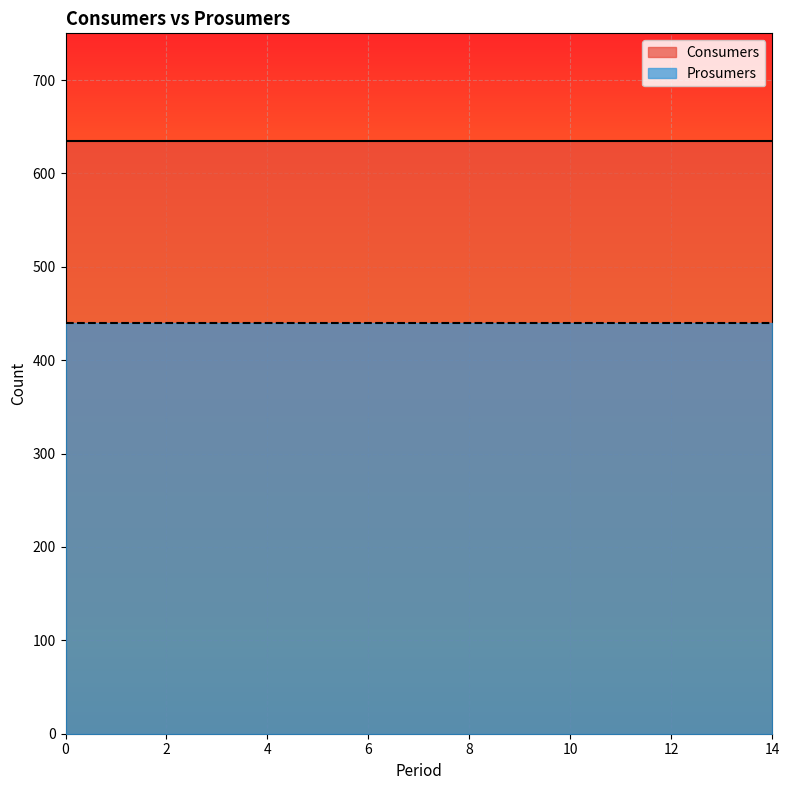

What is the difference between the highest and lowest values at 12?

195